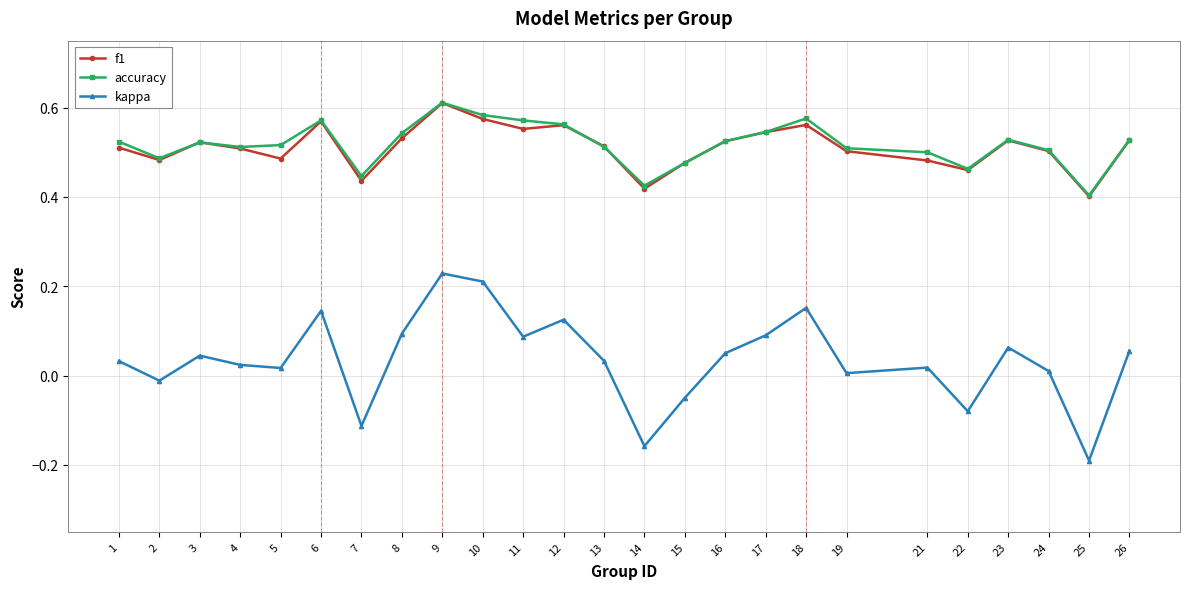

True or false: f1 has more than 0 points higher than both neighbors.

True